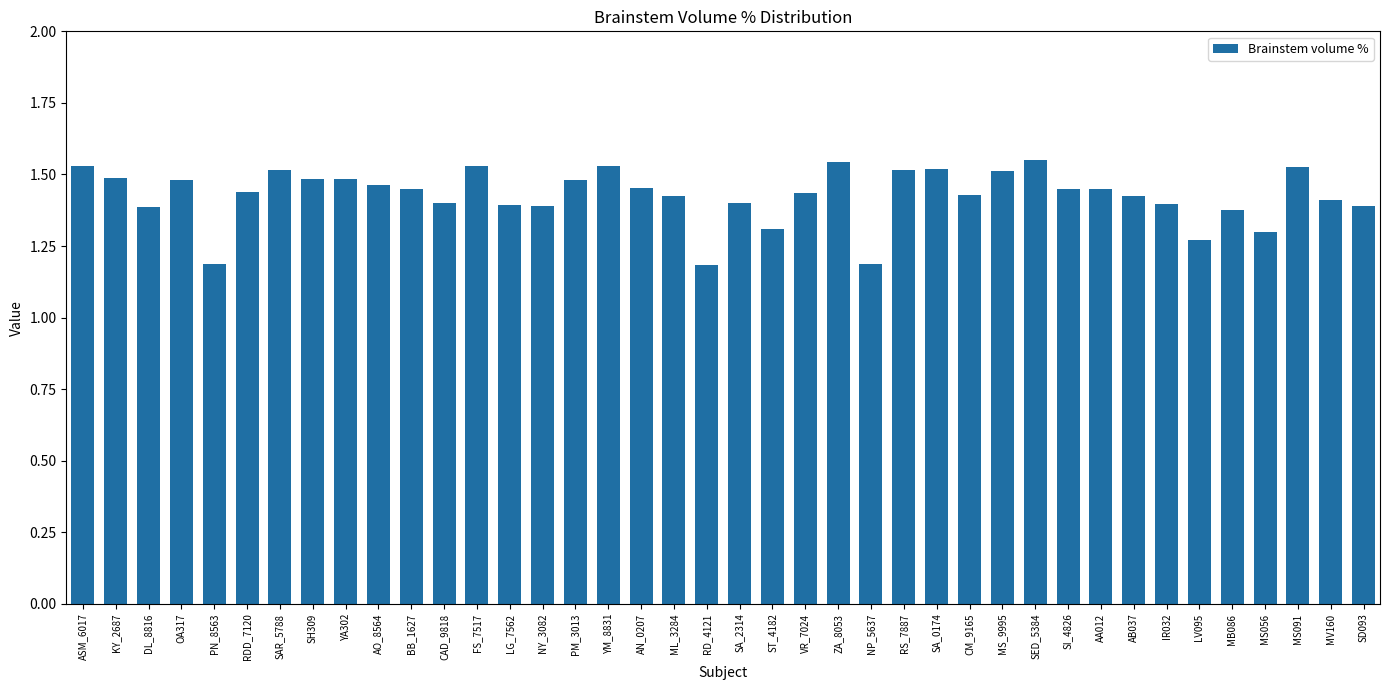

What is the difference between the maximum and minimum values?

0.4